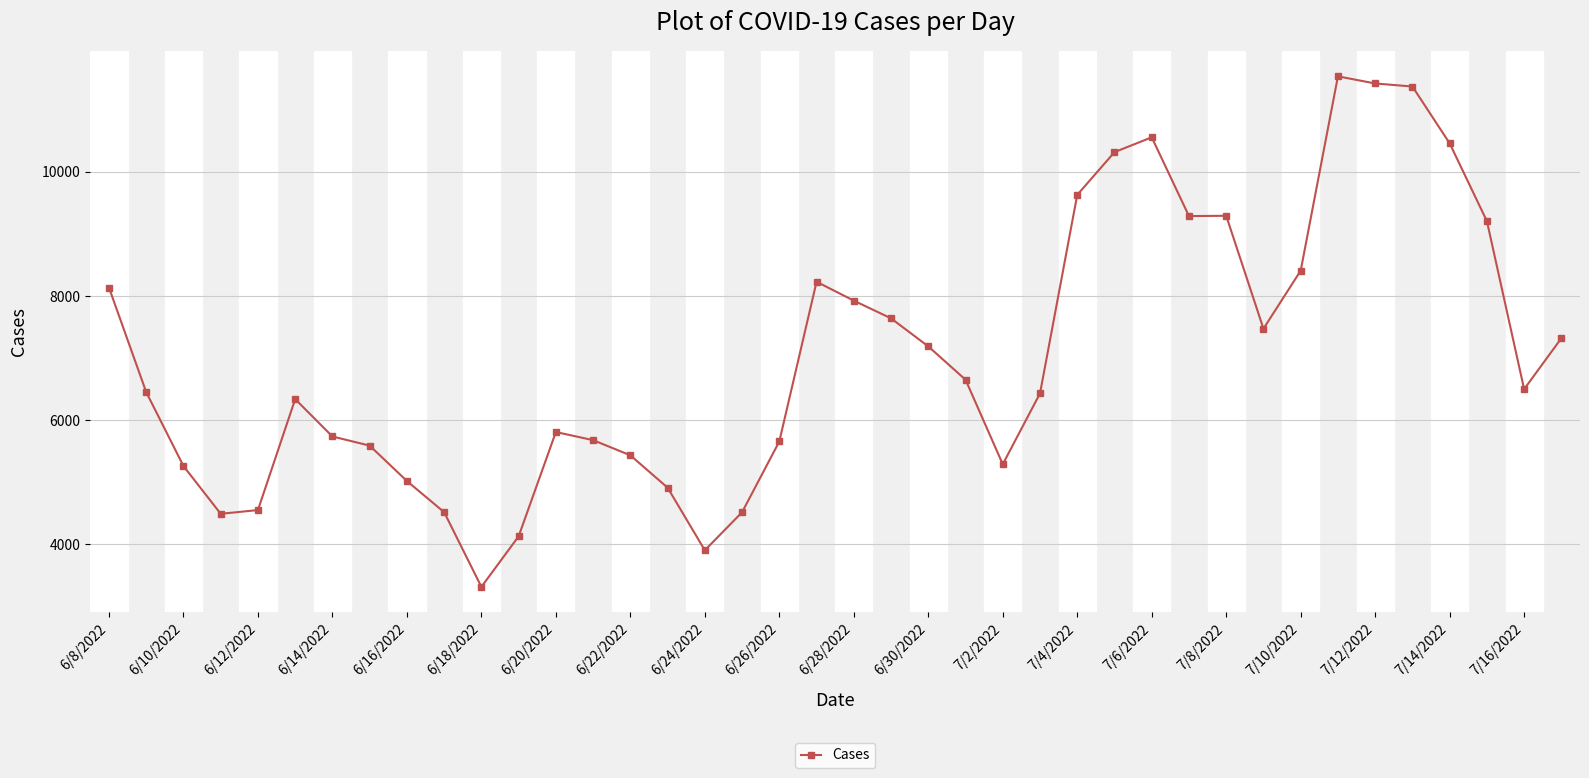

How many lines are shown in the chart?

1